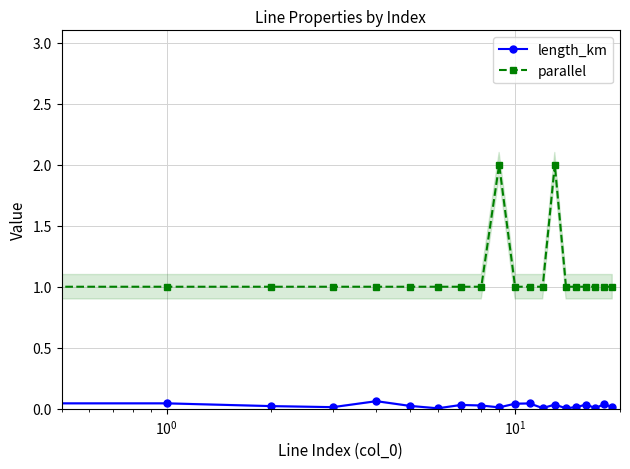

Reading left to right, what are all the values shown in this chart?

length_km: 0.0	0.0	0.0	0.0	0.1	0.0	0.0	0.0	0.0	0.0	0.0	0.0	0.0	0.0	0.0	0.0	0.0	0.0	0.0	0.0
parallel: 1.0	1.0	1.0	1.0	1.0	1.0	1.0	1.0	1.0	2.0	1.0	1.0	1.0	2.0	1.0	1.0	1.0	1.0	1.0	1.0